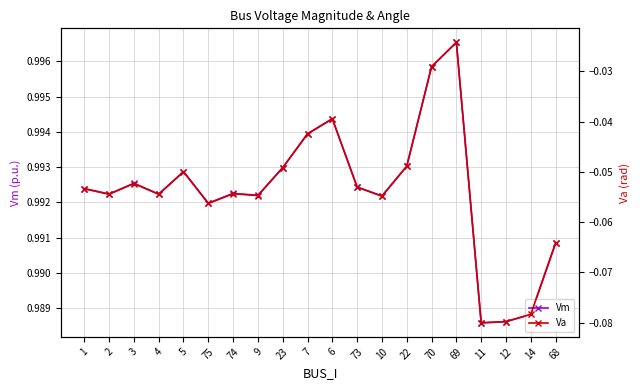

What is the lowest value of the Vm series?

1.0